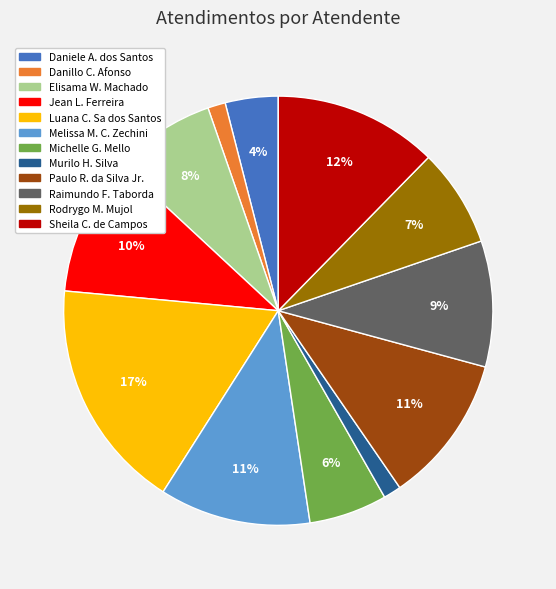

Is there a majority slice in this chart?

No